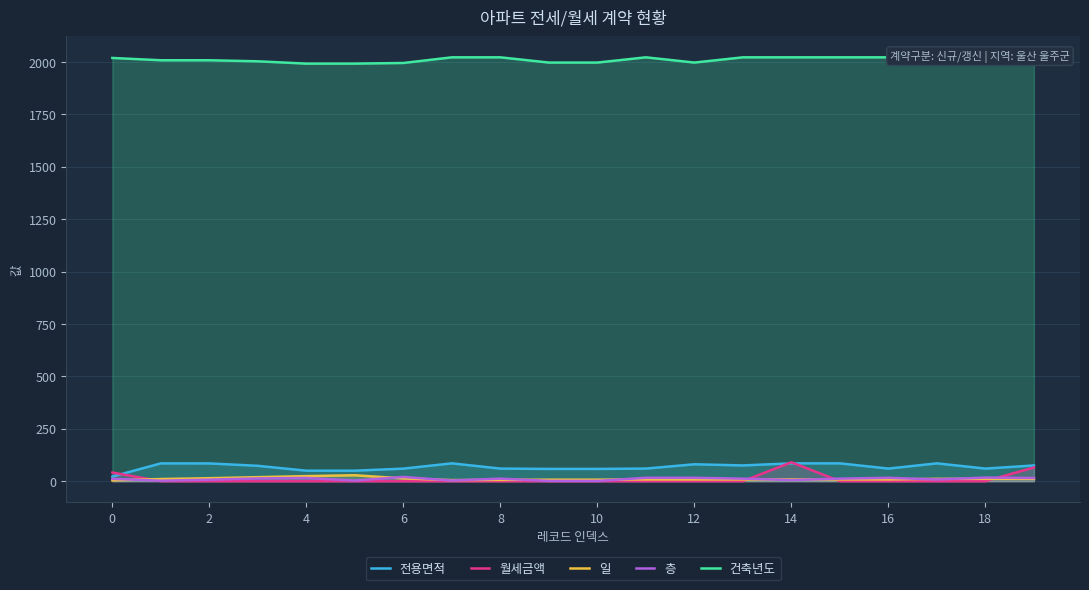

At which category is the sum across all series the highest?

14